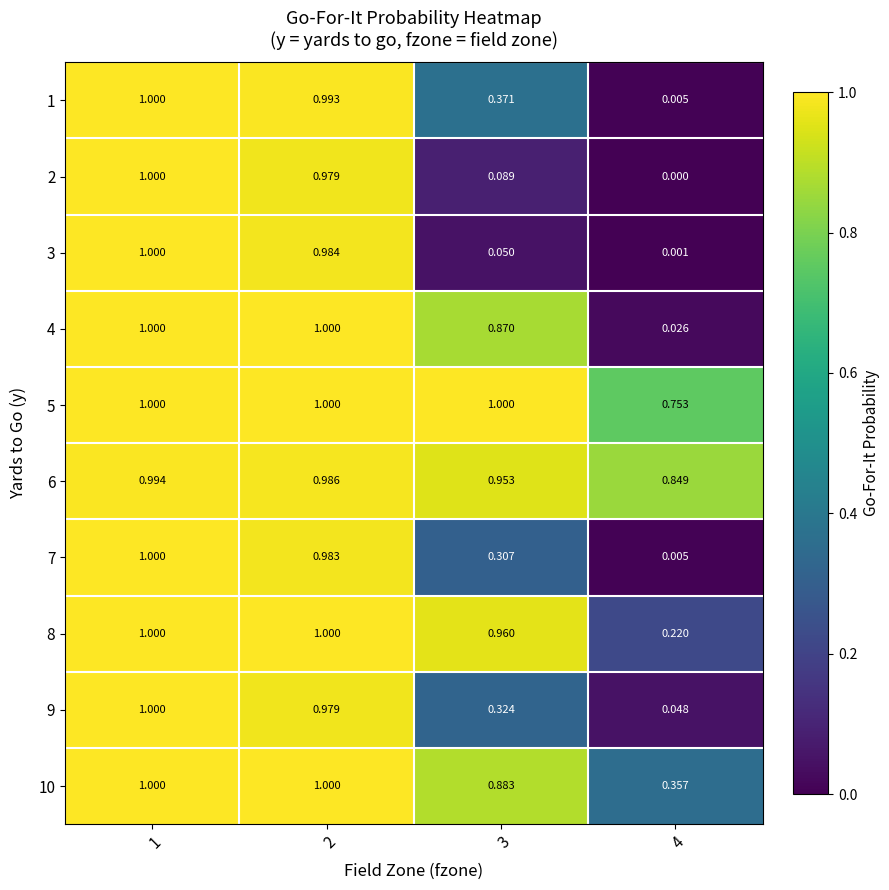

Count the number of data series in this chart.

10